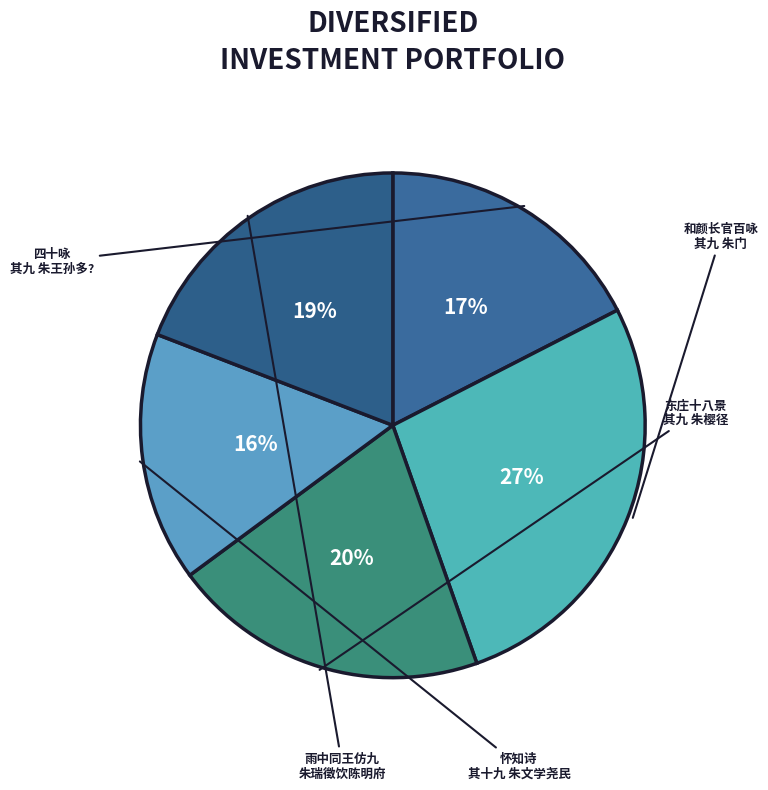

Rank the categories by value from highest to lowest.

和颜长官百咏 其九 朱门, 东庄十八景为匏庵先生赋 其九 朱樱径, 雨中同王仿九朱瑞徵饮陈明府道见草堂, 四十咏 其九 朱王孙多?, 怀知诗 其十九 朱文学尧民